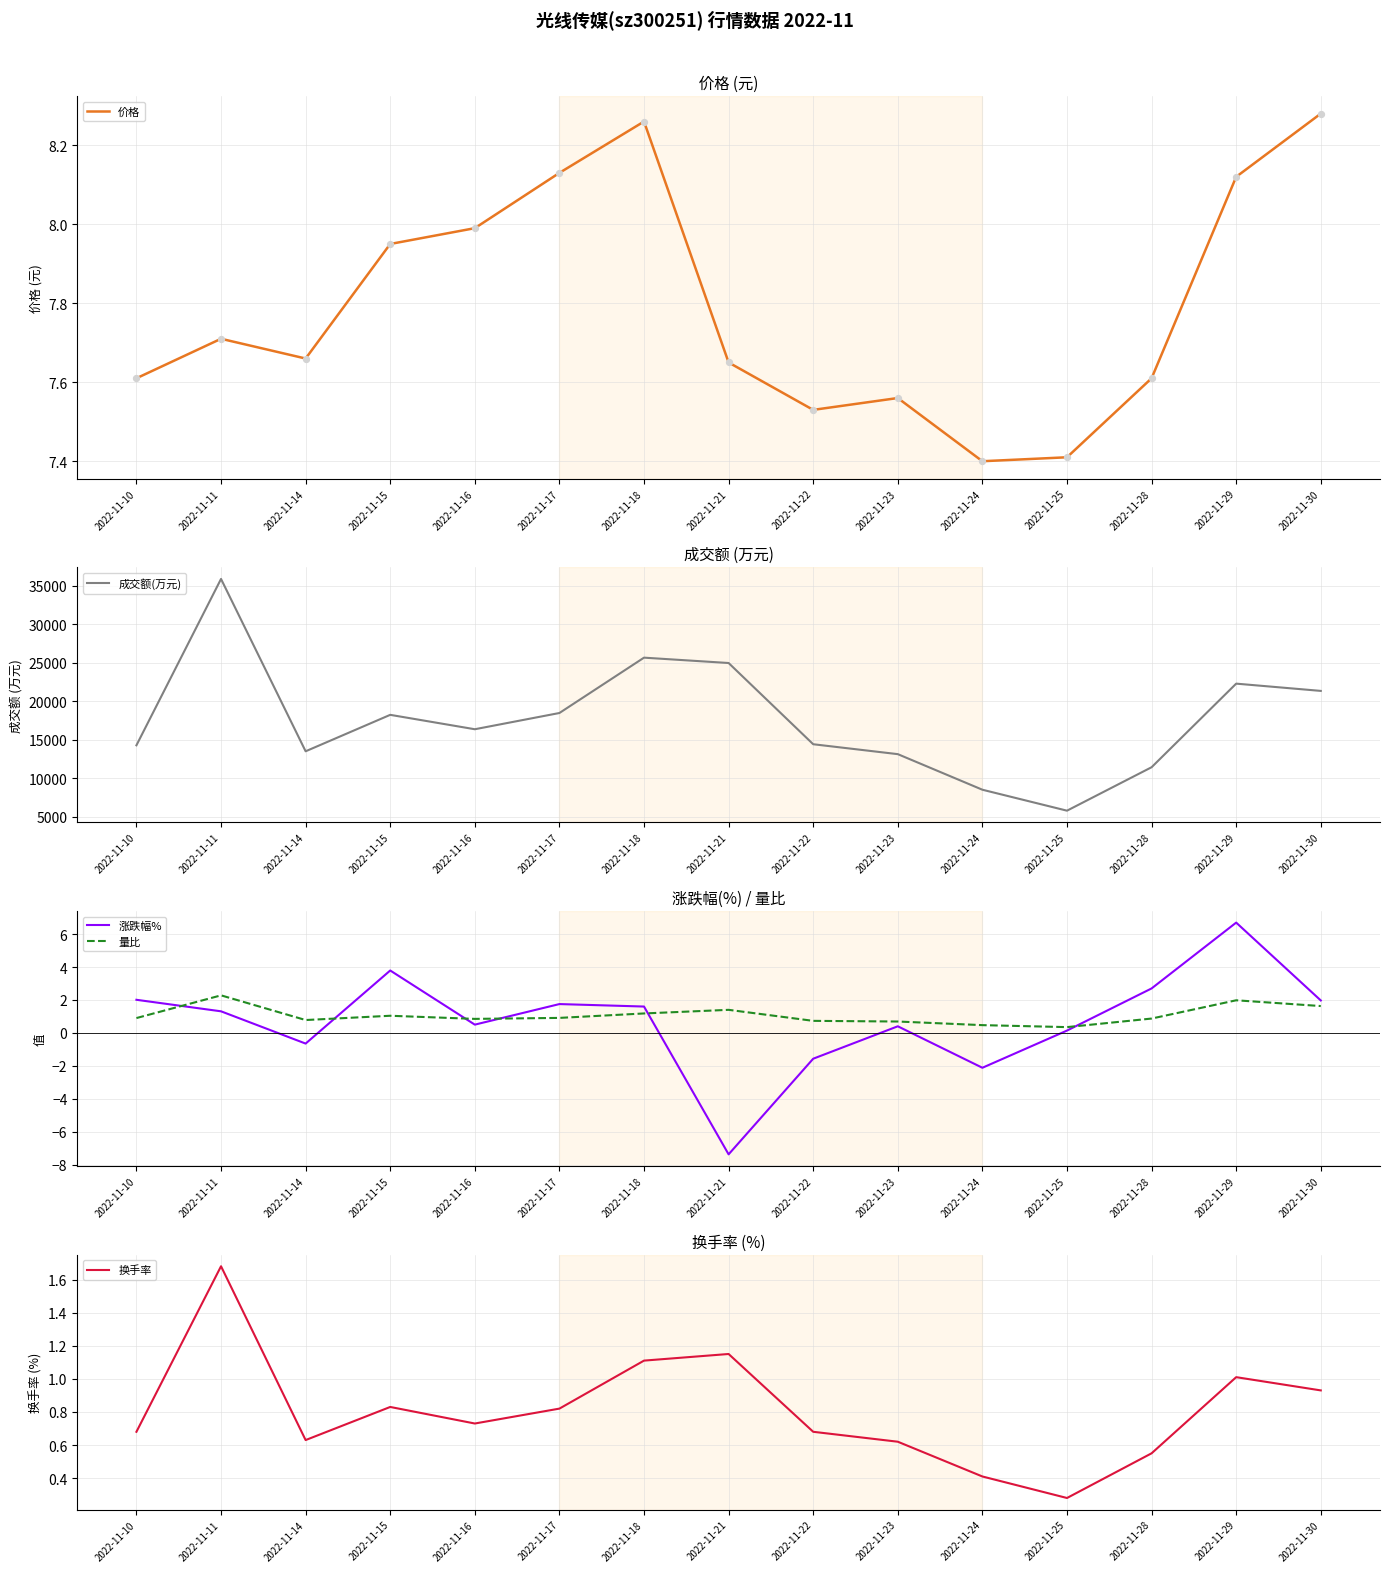

At which category is the sum across all series the highest?

2022-11-11